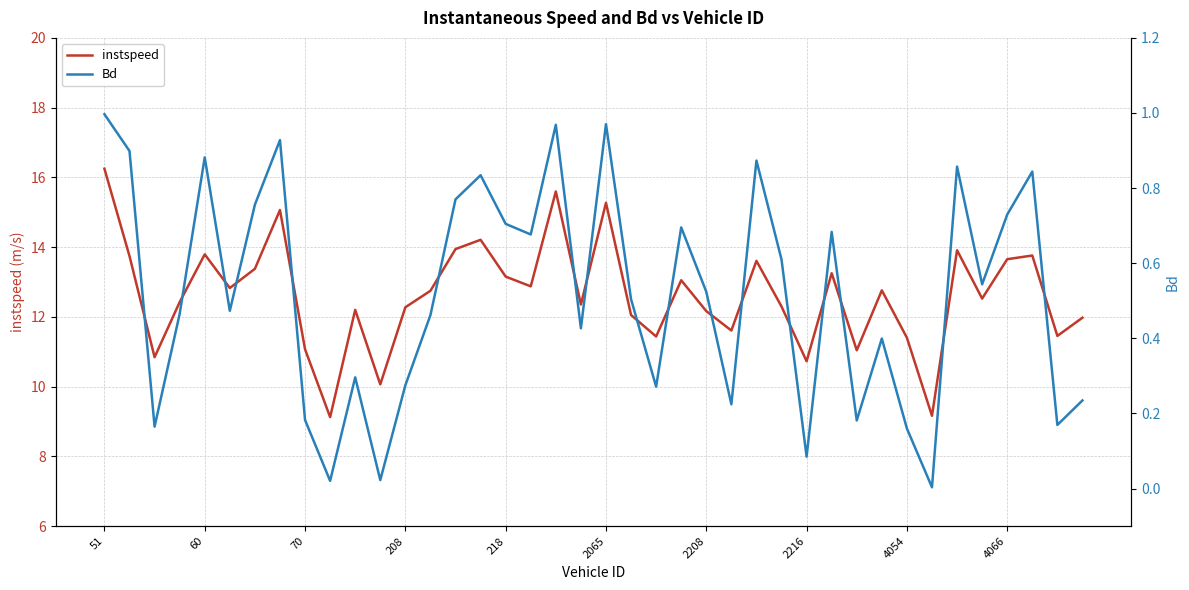

True or false: Bd and instspeed intersect in this chart.

False